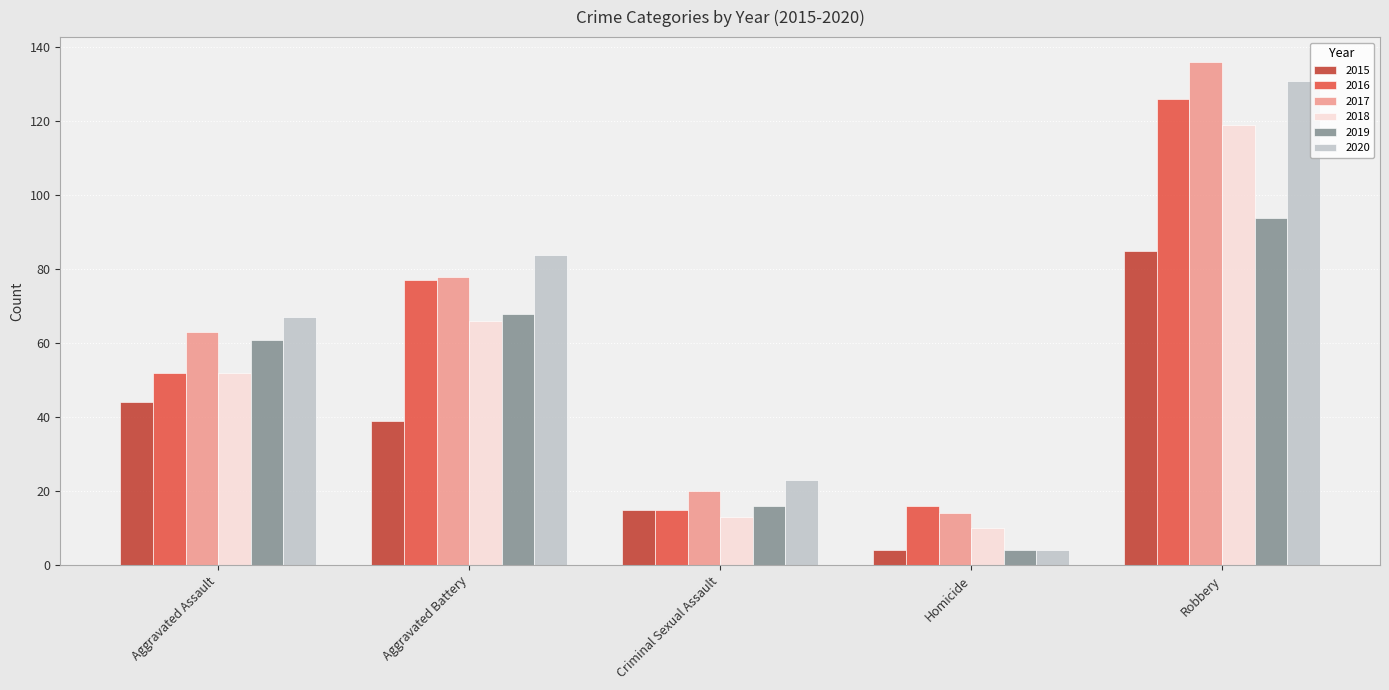

Is it true that 2020 equals 52 at Robbery?

False